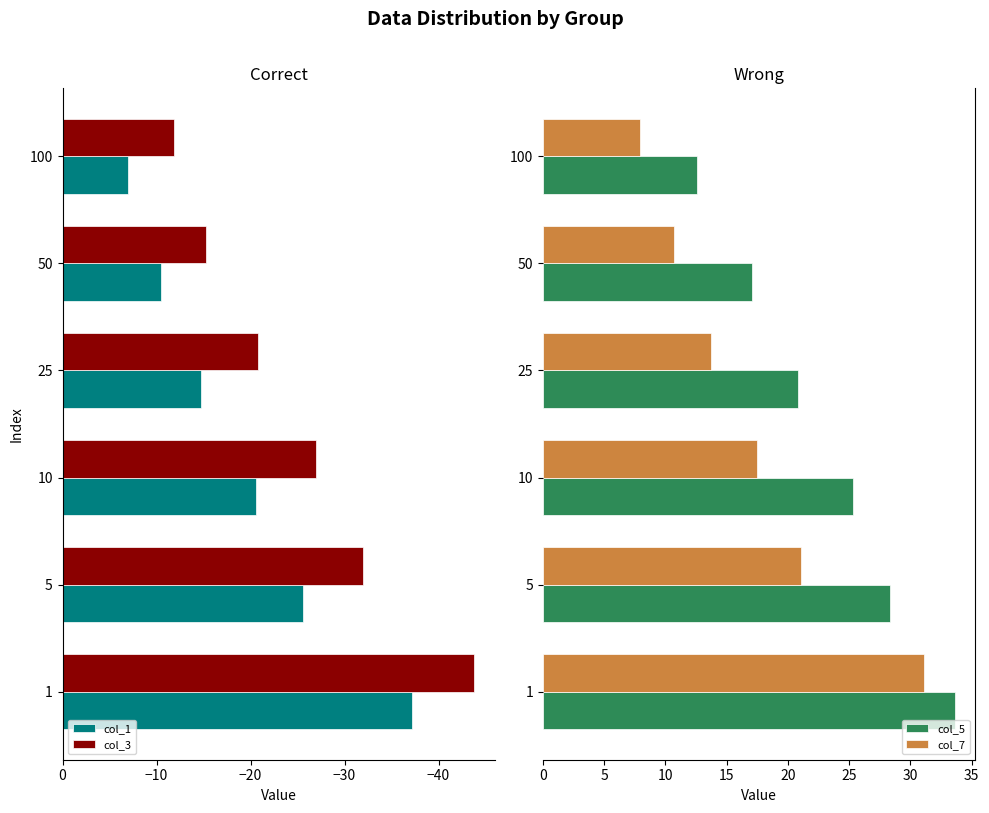

What is the difference between the maximum and minimum values in the col_7 series?

23.2